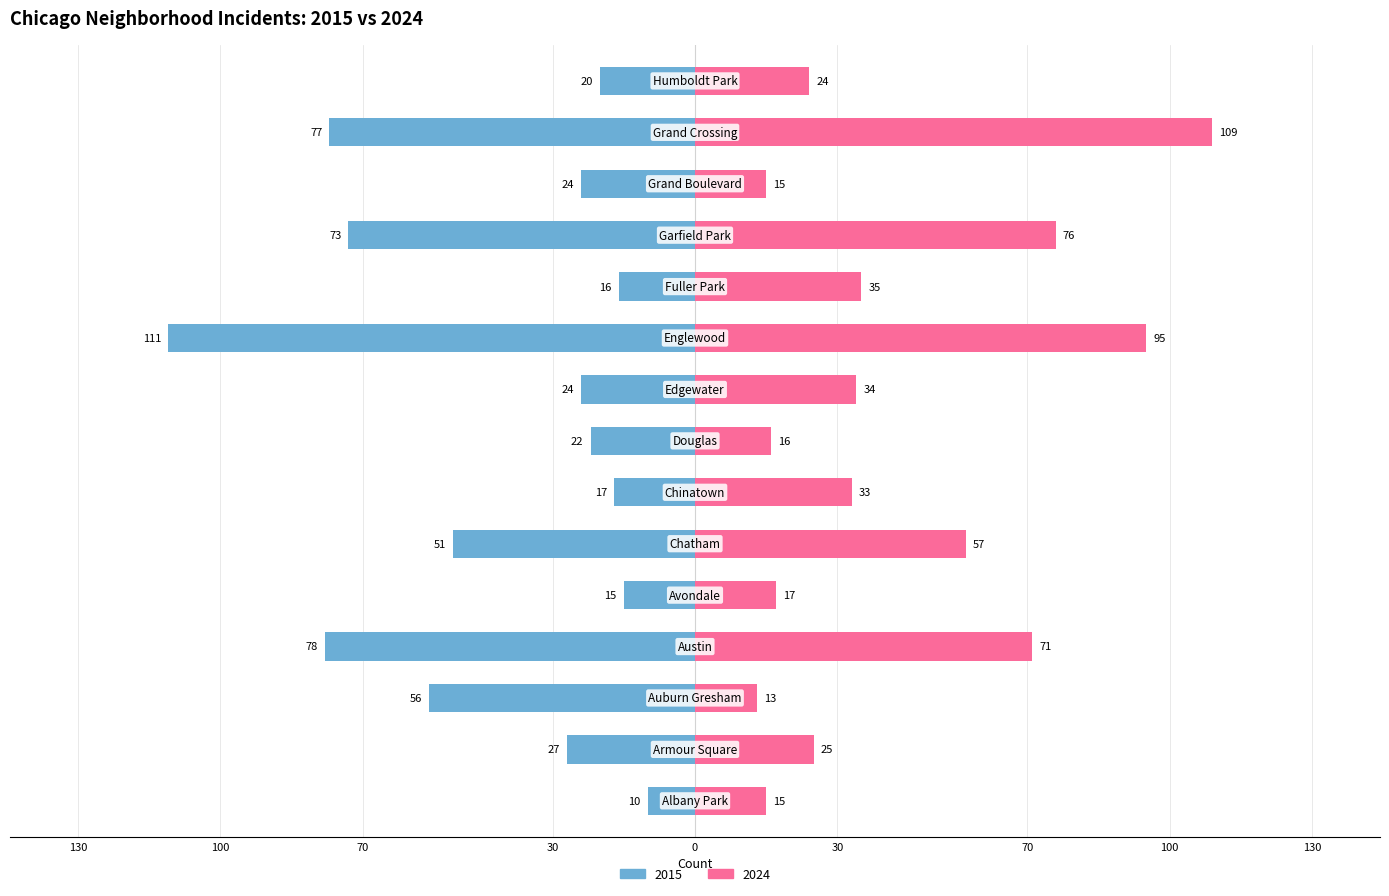

What is the label of the 2nd bar from the left?

Armour Square